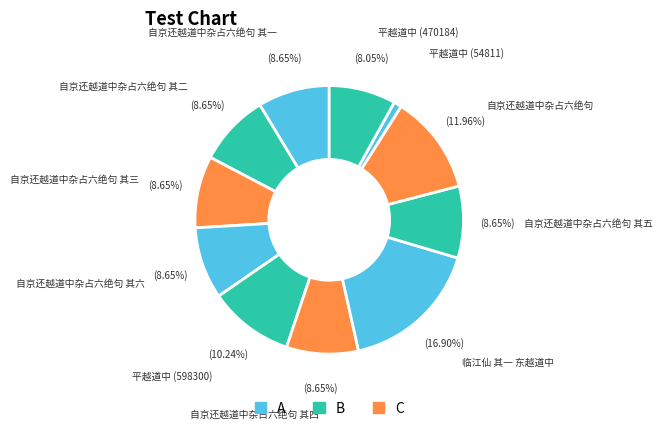

To the nearest percent, what is the difference between the largest and smallest slice percentages?

16%